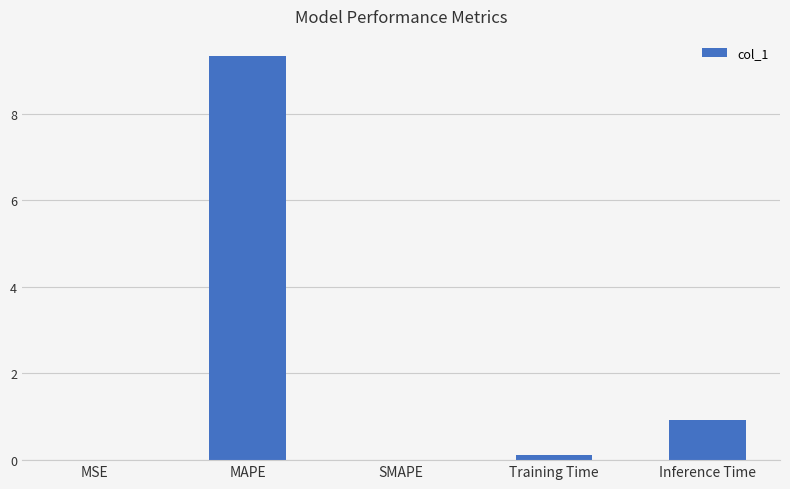

What is the average value?

2.1